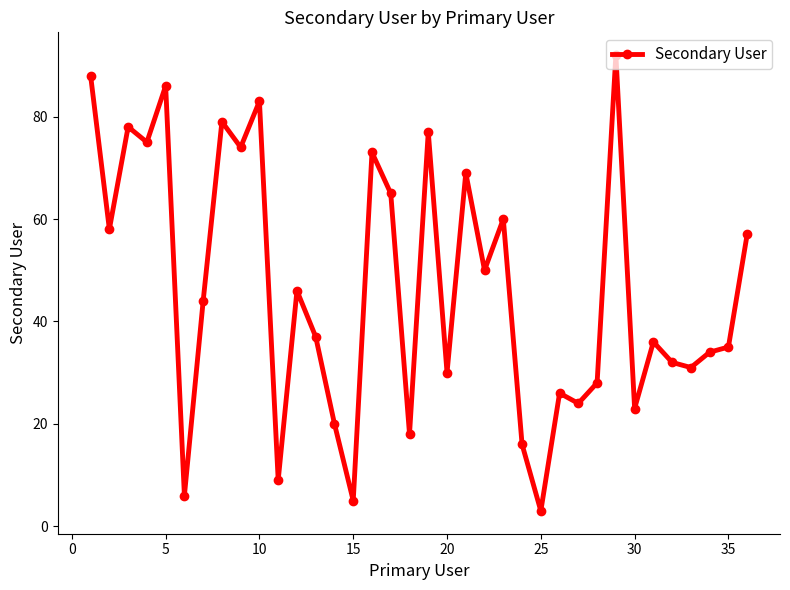

What is the difference between the second highest and second lowest values?

83